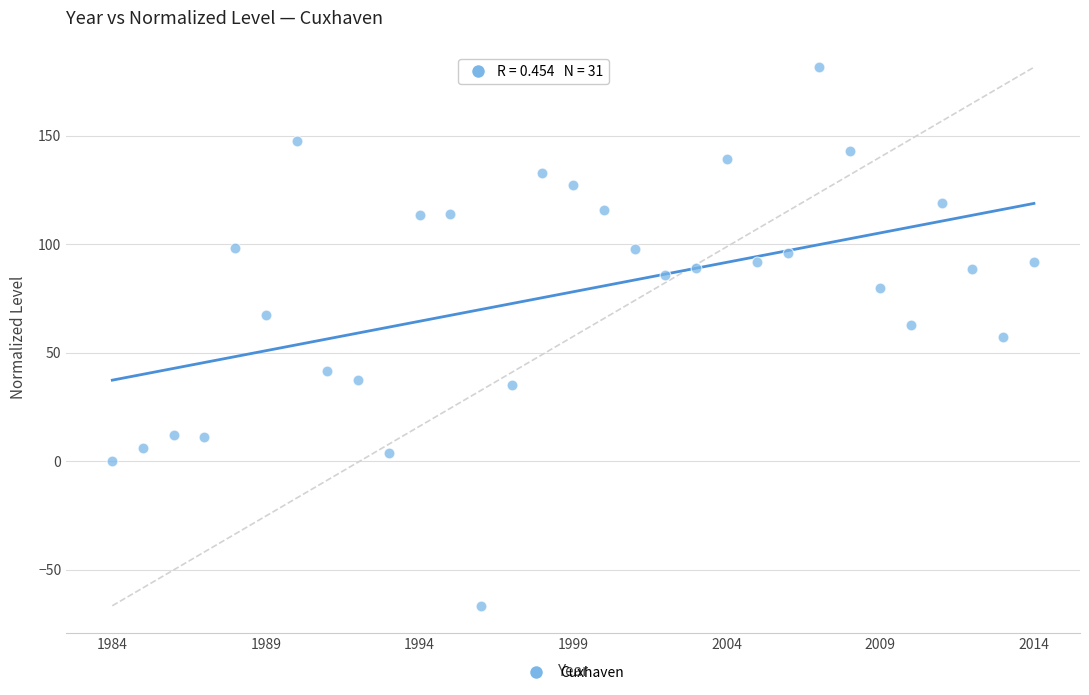

What is the range of X values (max minus min)?

30.0